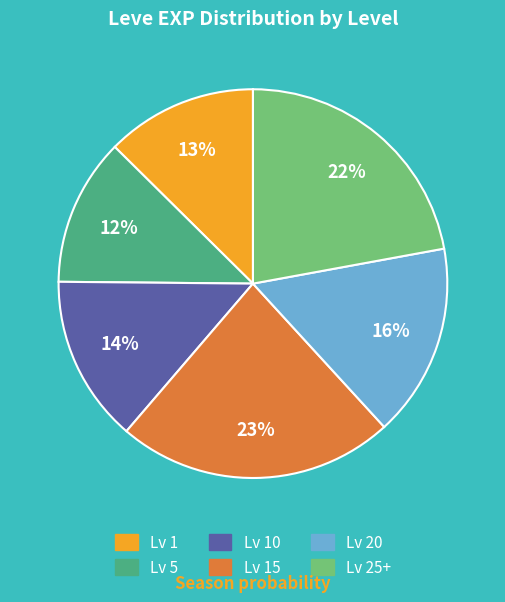

Is it true that Lv 20 is 7% of the pie?

False